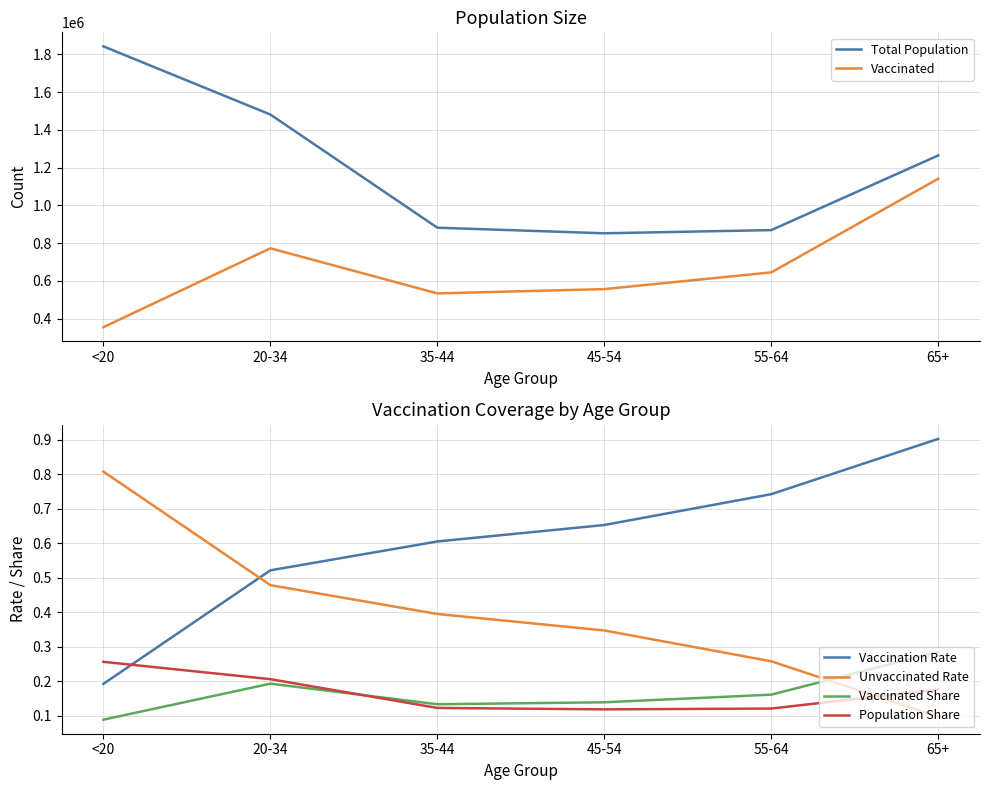

In Vaccinated Share, how many points are lower than both neighbors (excluding endpoints)?

1